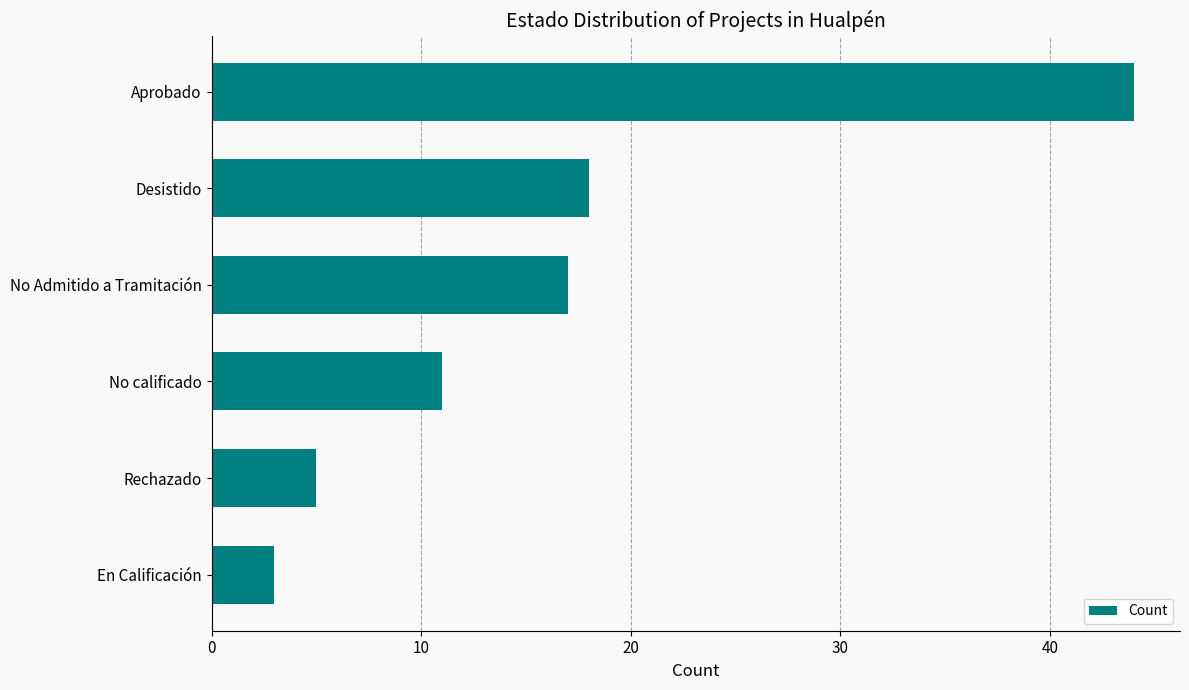

What is the minimum value shown in the chart?

3